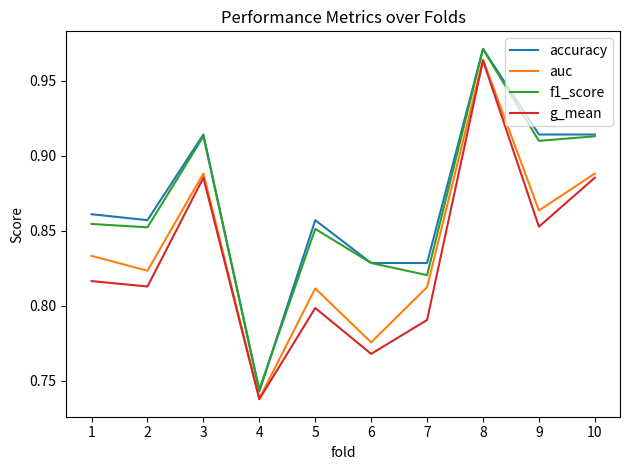

Count the auc values in the range 0 to 1.

10